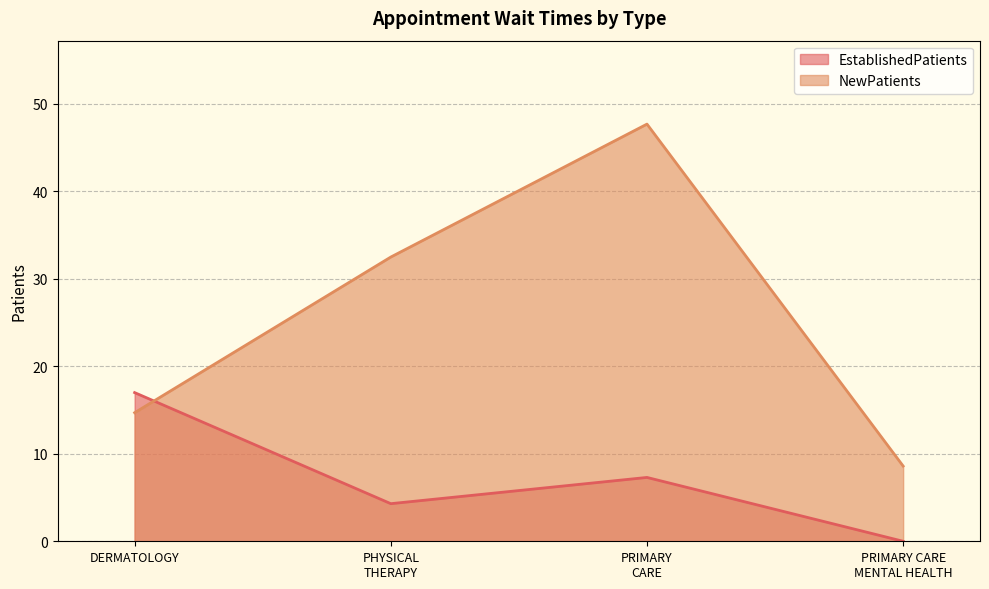

Where is NewPatients nearest to the value 28?

PHYSICAL
THERAPY